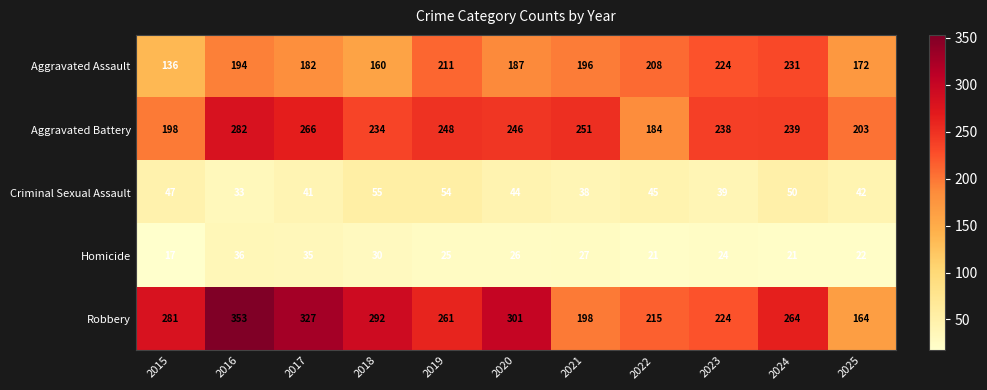

At which label is Aggravated Battery closest to 233?

2018